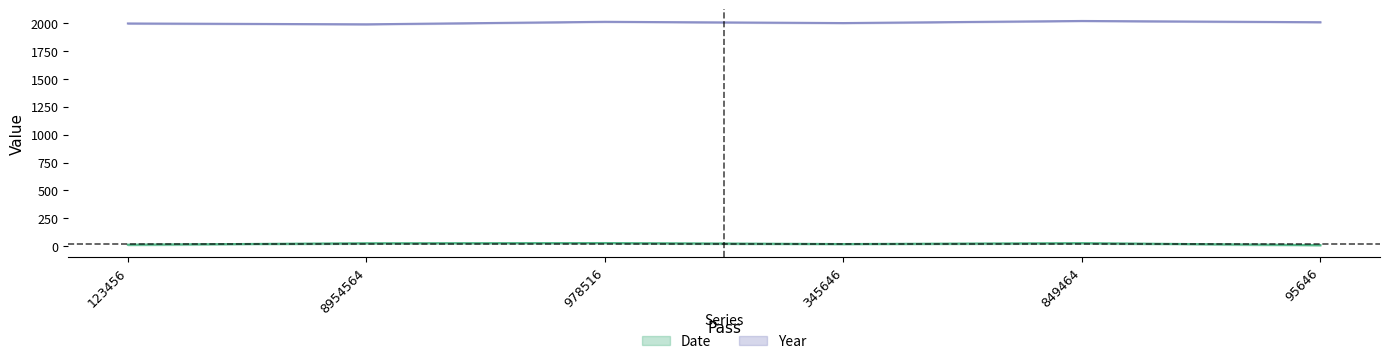

At which label does Year first exceed 2008?

978516